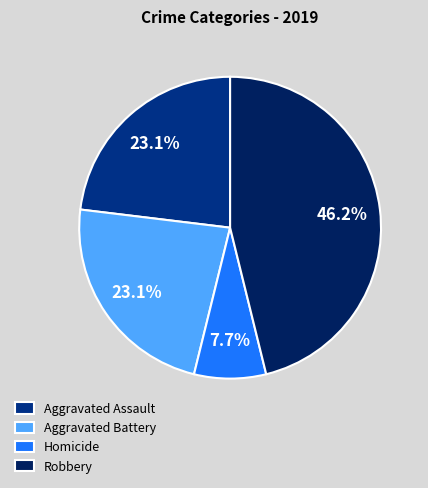

How many slices are in this pie chart?

4